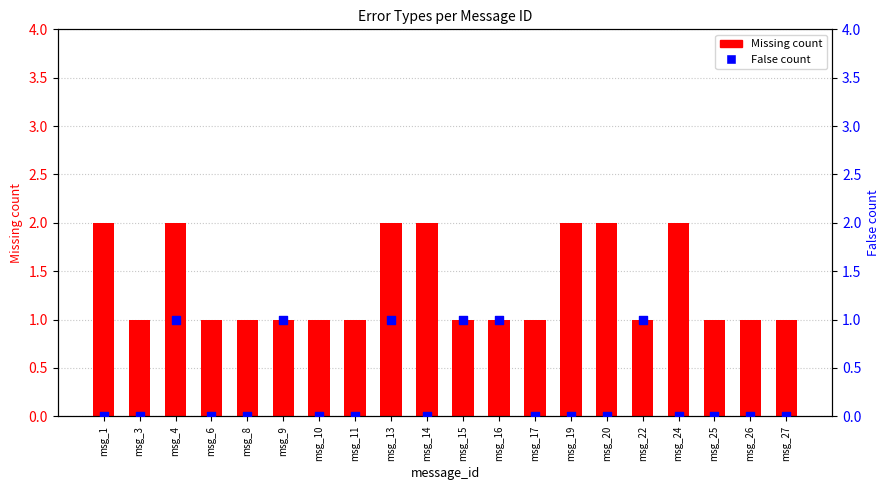

What is the total value across all series at msg_4?

3